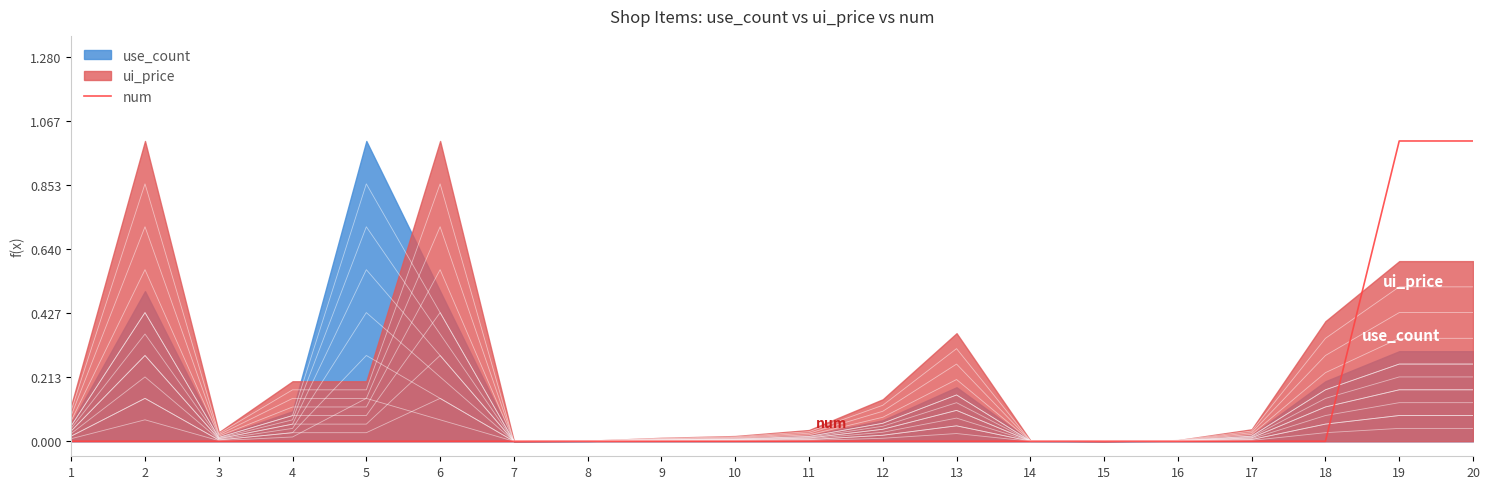

What is the highest value of the num series?

1.0